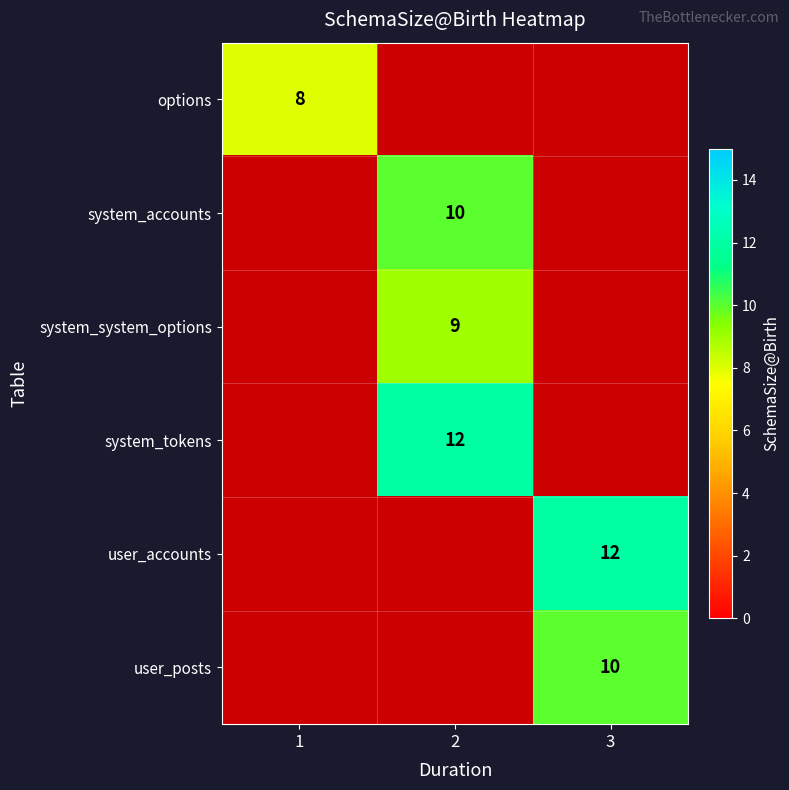

True or false: system_system_options has a value of 16 at 2.

False